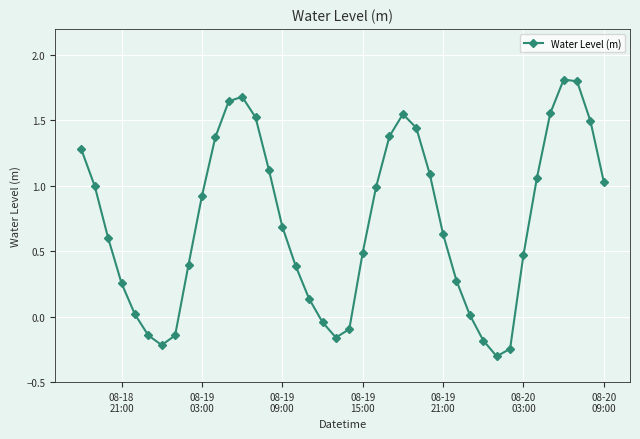

What is the value of the 34th point from the left?

0.5